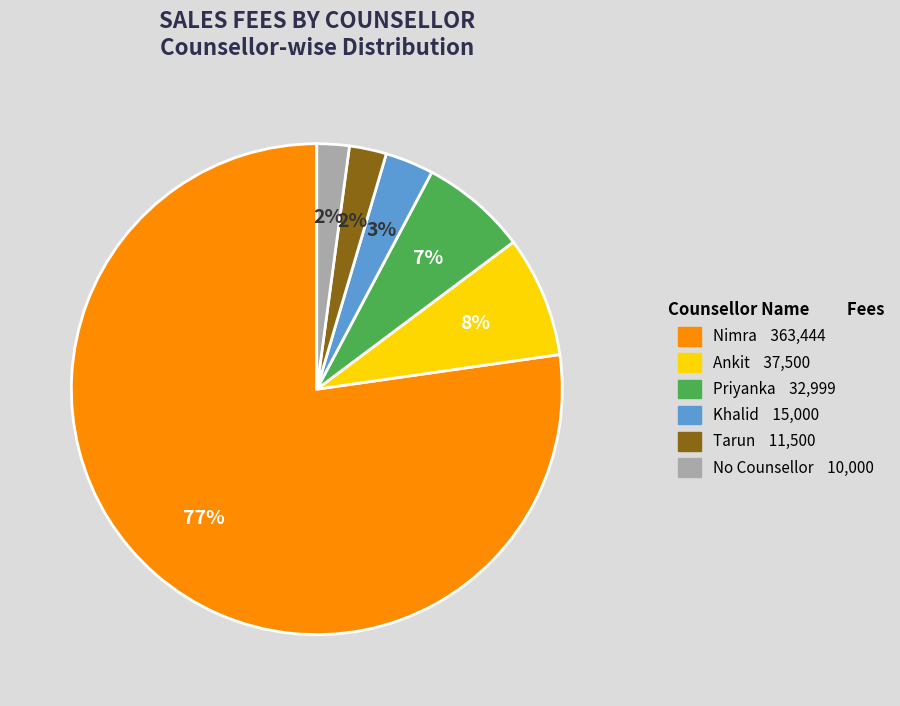

What is the ratio of the value at No Counsellor to the value at Priyanka?

0.3